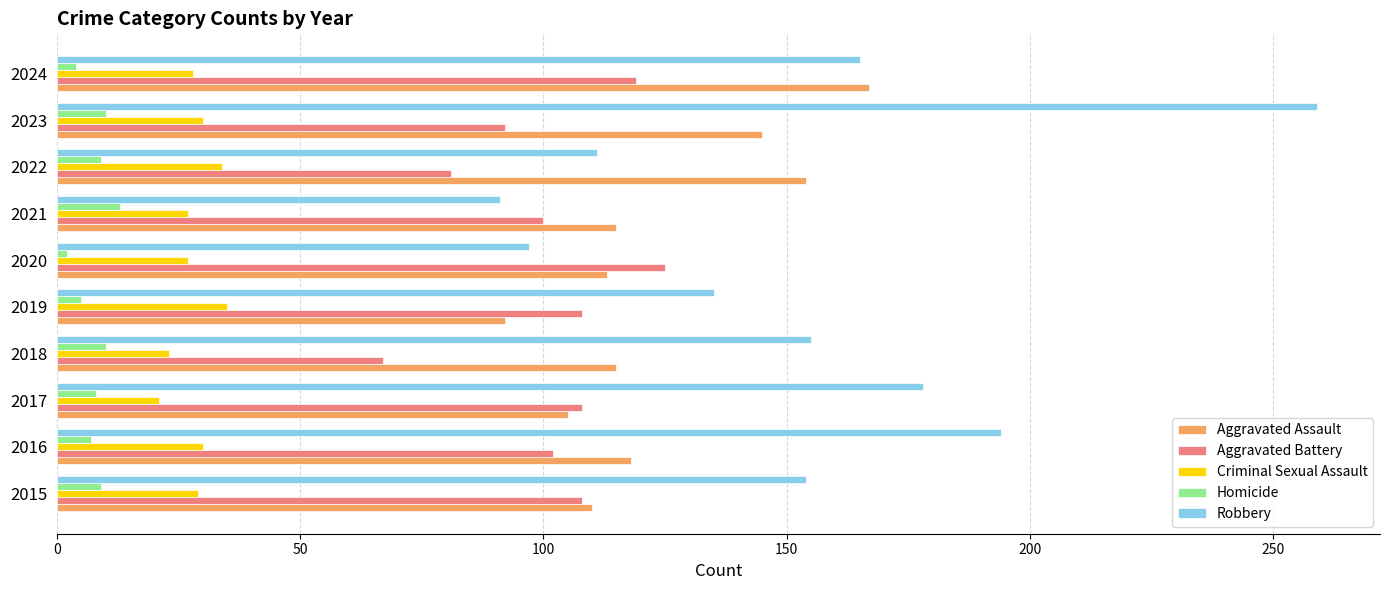

Which series has the largest range (max minus min)?

Robbery